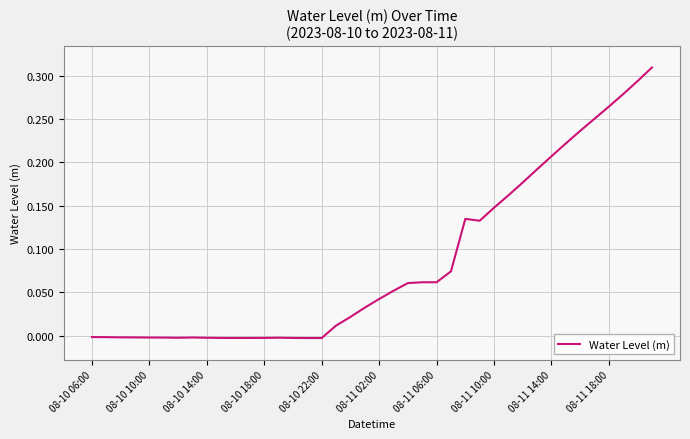

Does the chart display data point markers on the line(s)?

No